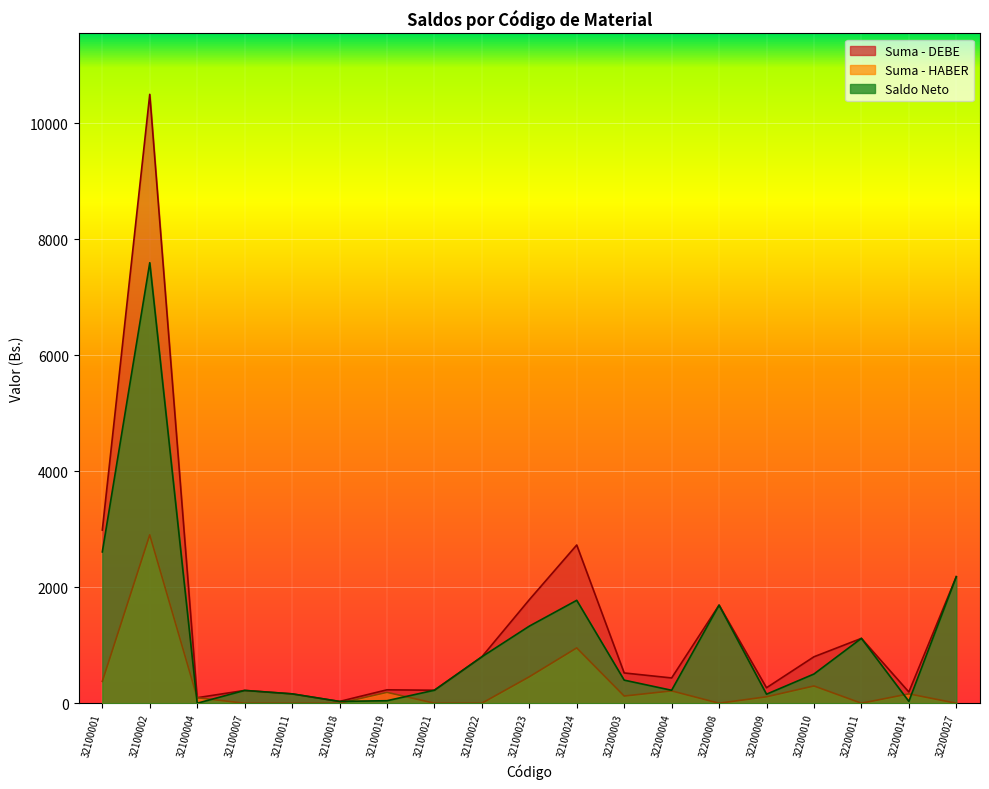

How many lines are shown in the chart?

3